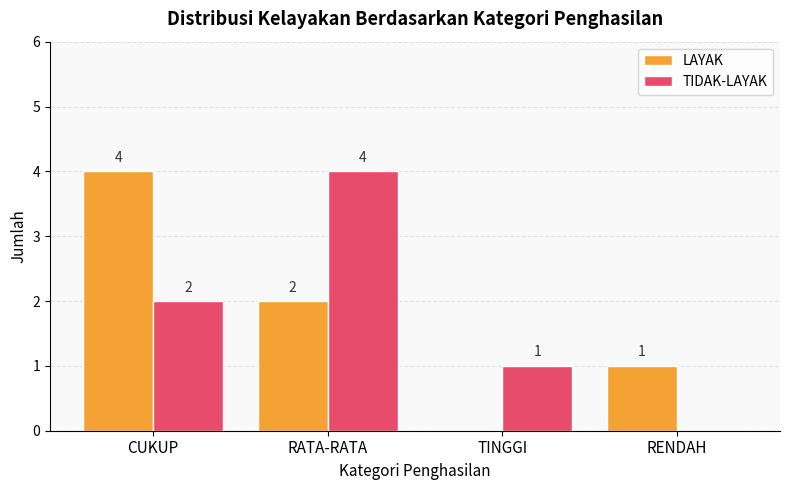

Which series changed the most between RATA-RATA and RENDAH?

TIDAK-LAYAK